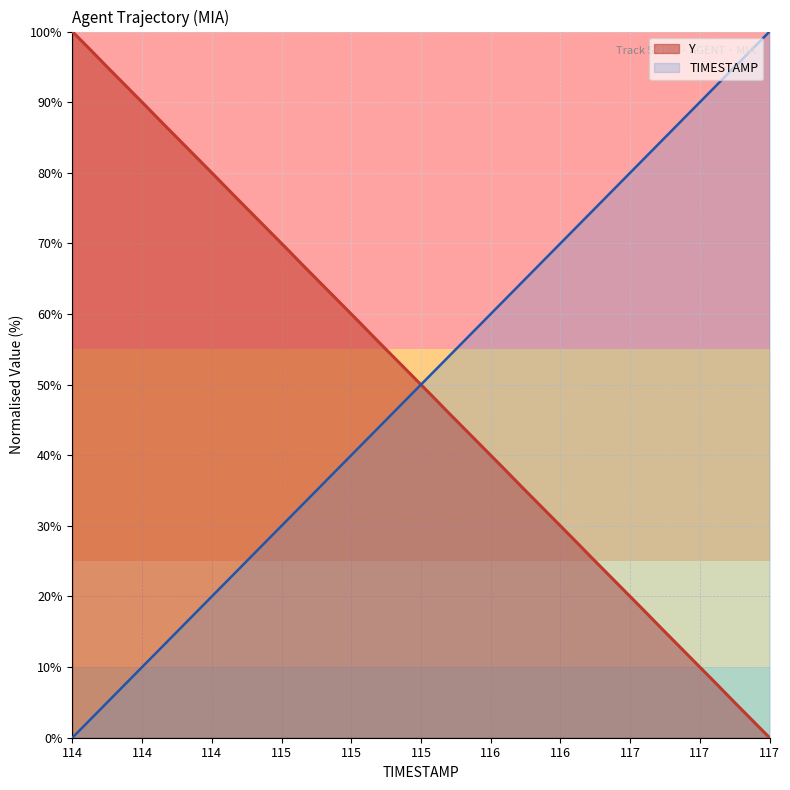

True or false: Y has more than 2 interior local peaks.

False